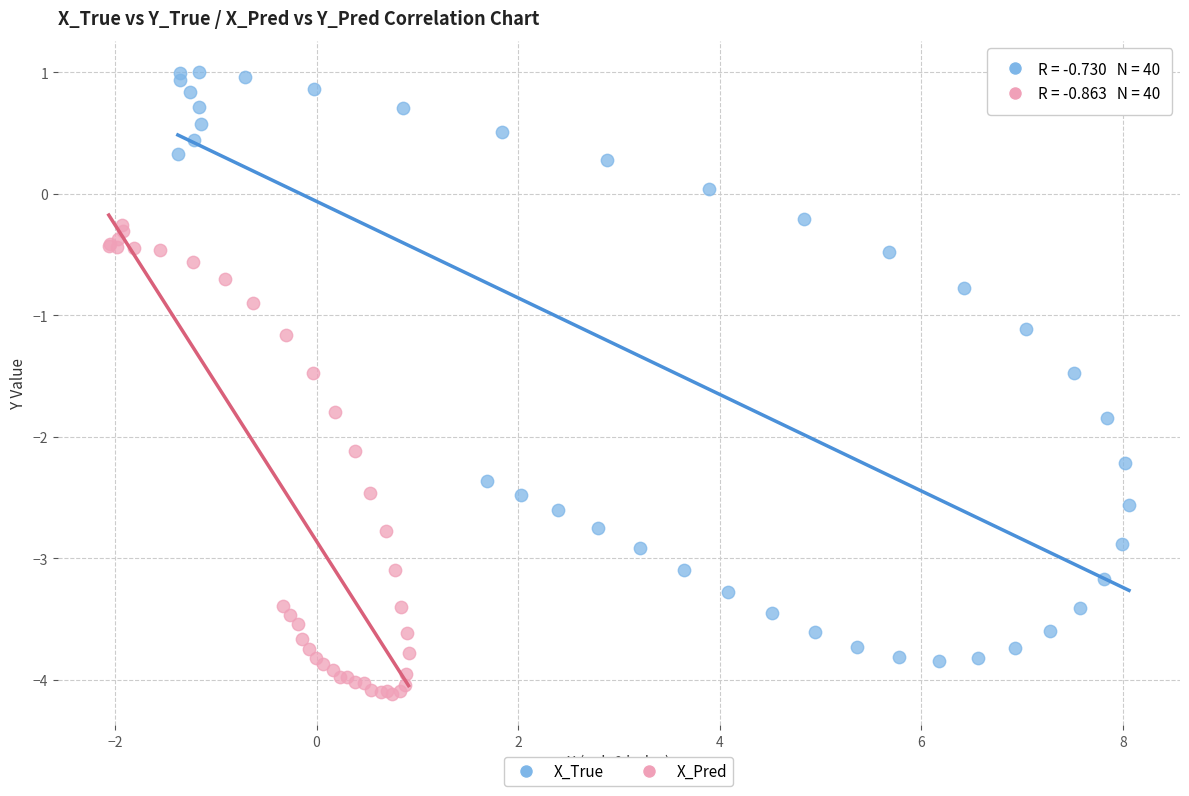

What are all the series names shown in the legend?

X_True, X_Pred